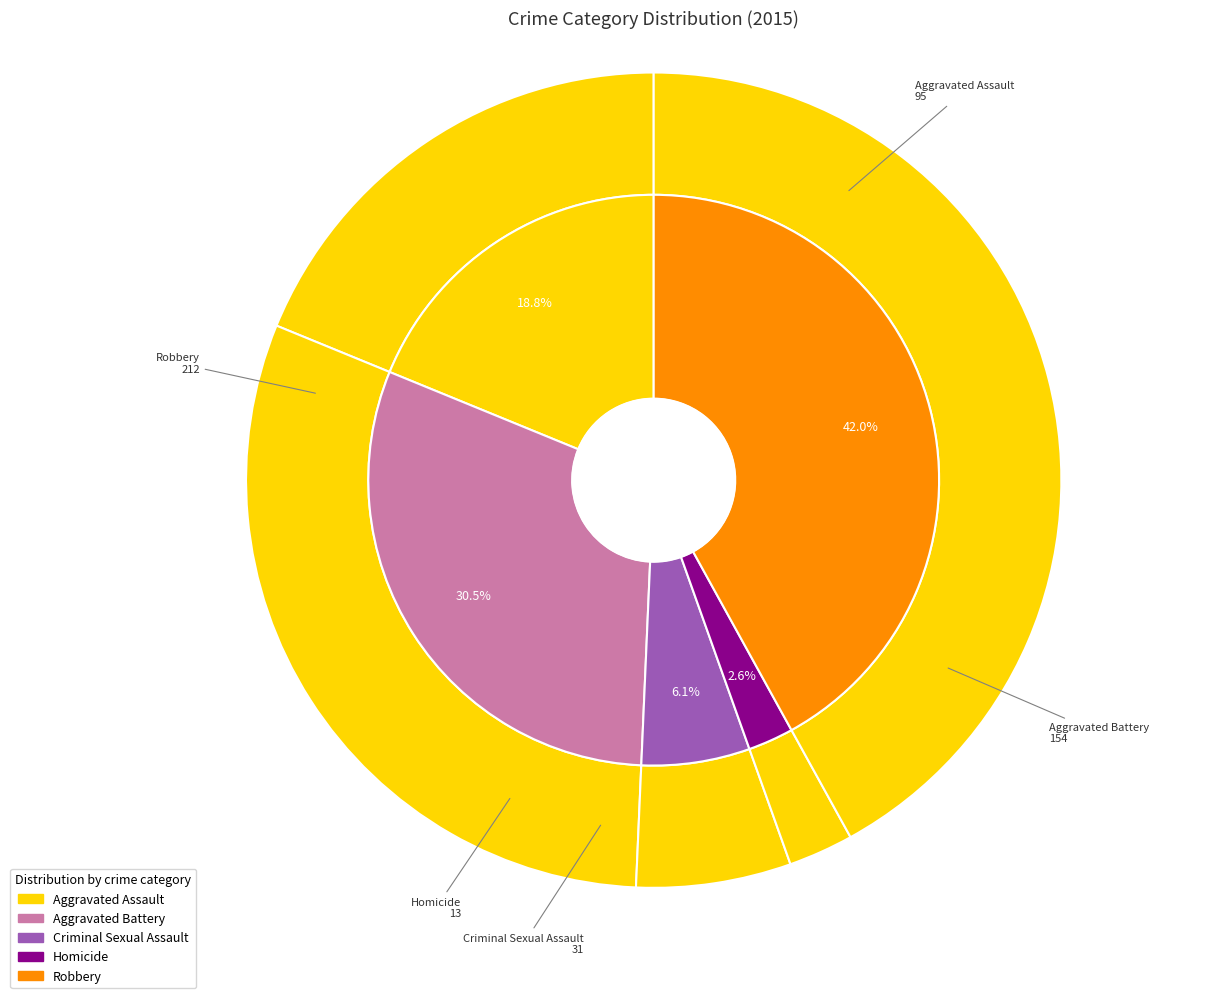

What percentage is the Aggravated Battery slice, to the nearest percent?

30%